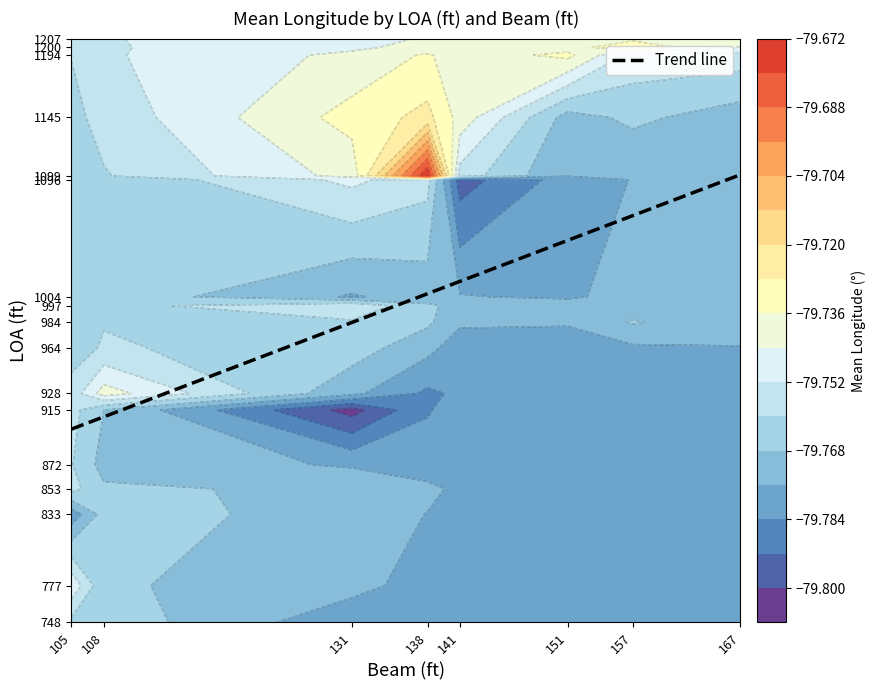

Rank the categories by Trend line value from lowest to highest.

105, 108, 131, 138, 141, 151, 157, 167